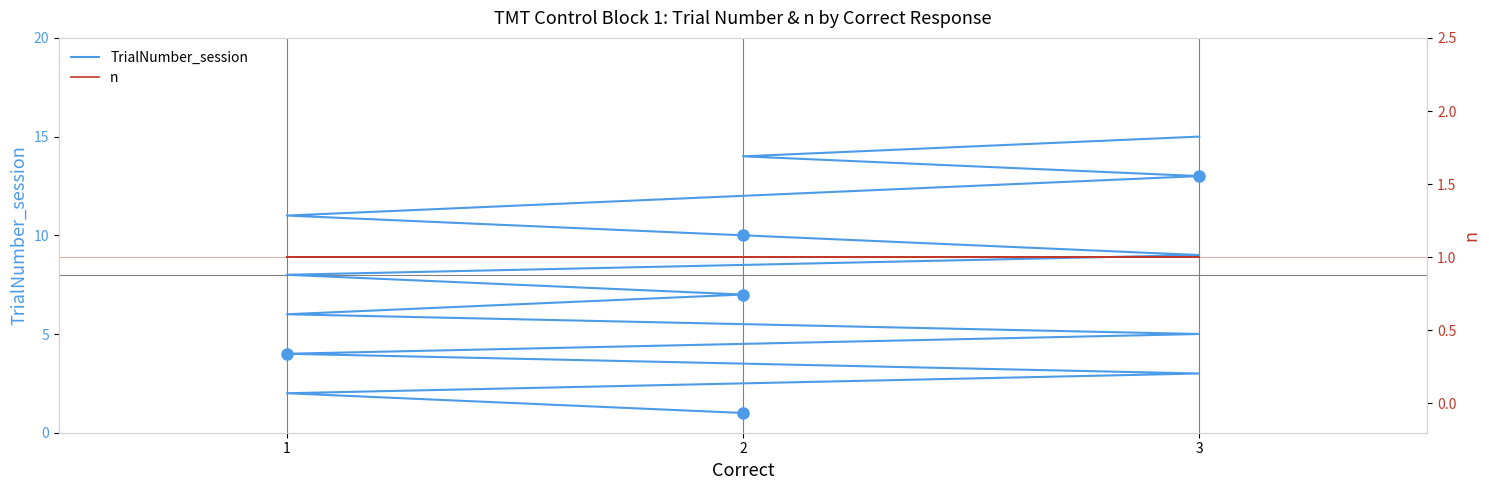

How many lines are shown in the chart?

2